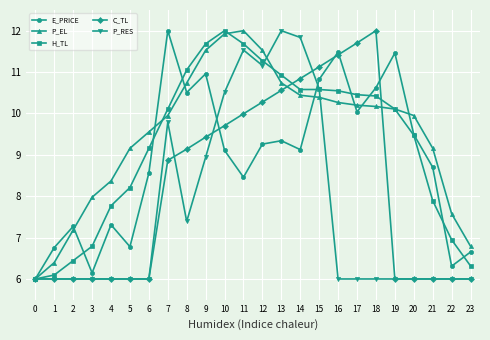

True or false: E_PRICE has more than 1 points higher than both neighbors.

True